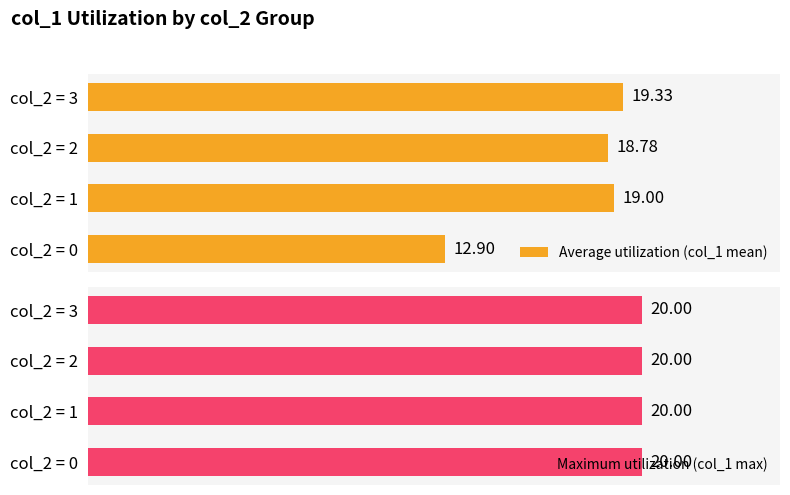

List the labels in order of Average utilization (col_1 mean) value, largest first.

col_2 = 3, col_2 = 1, col_2 = 2, col_2 = 0